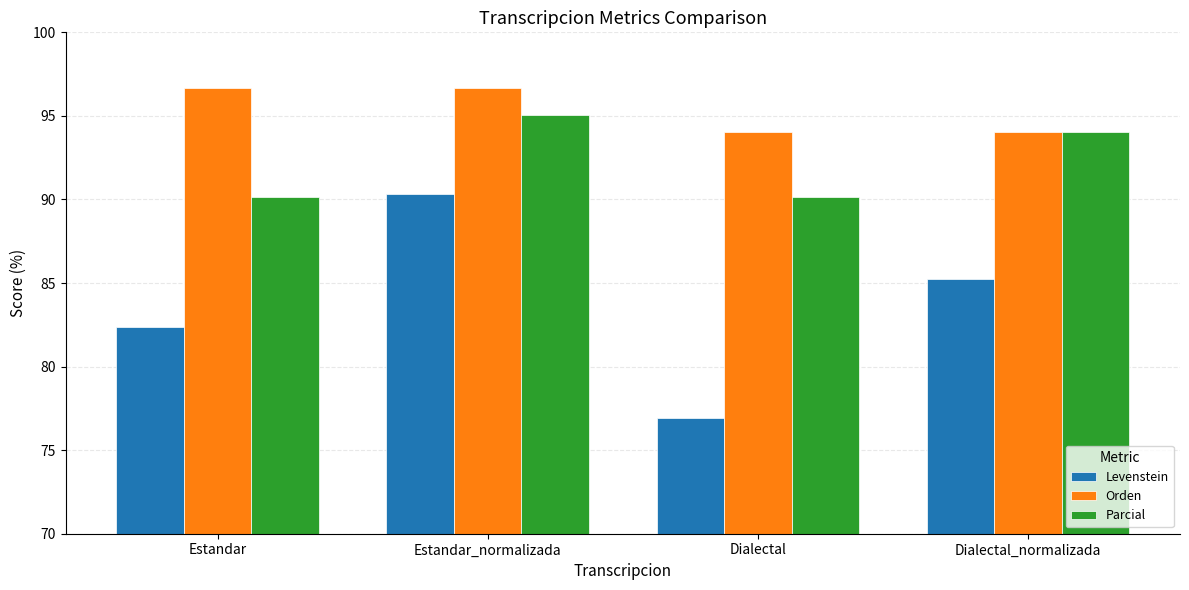

The Parcial series shows 94.0 at Dialectal_normalizada. True or false?

True